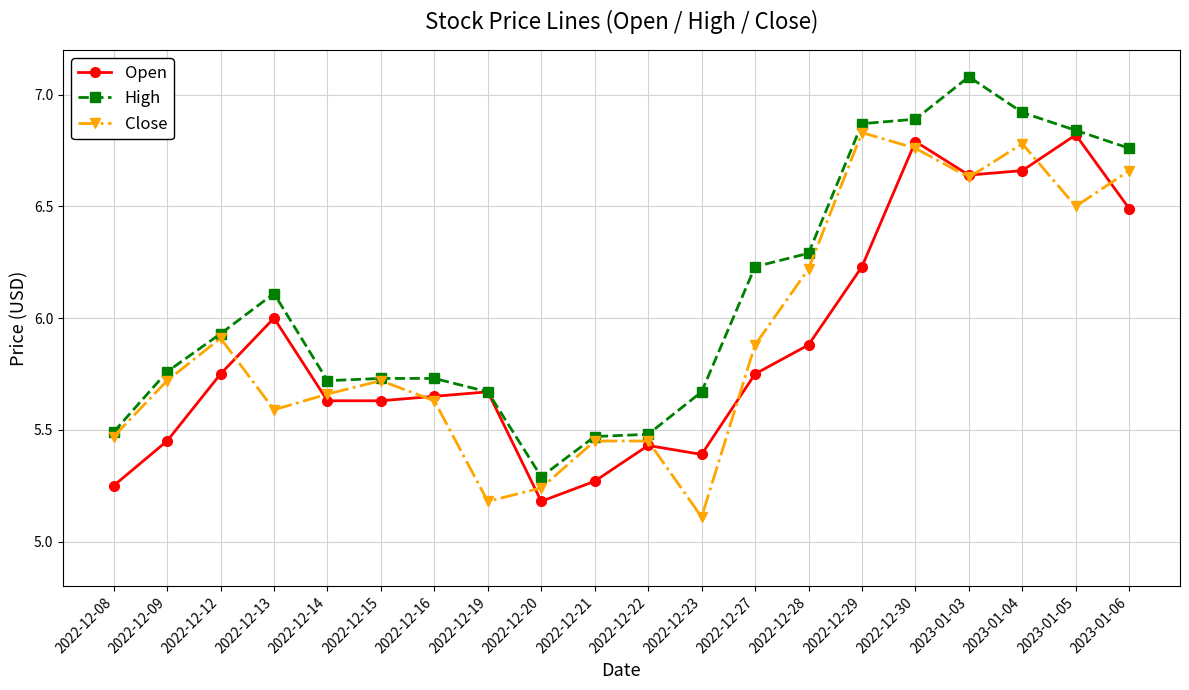

Which series changed the most between 2022-12-13 and 2023-01-03?

Close